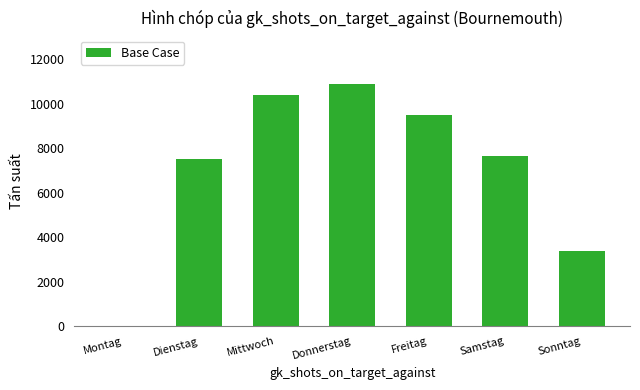

At which label is the value closest to 5457?

Dienstag